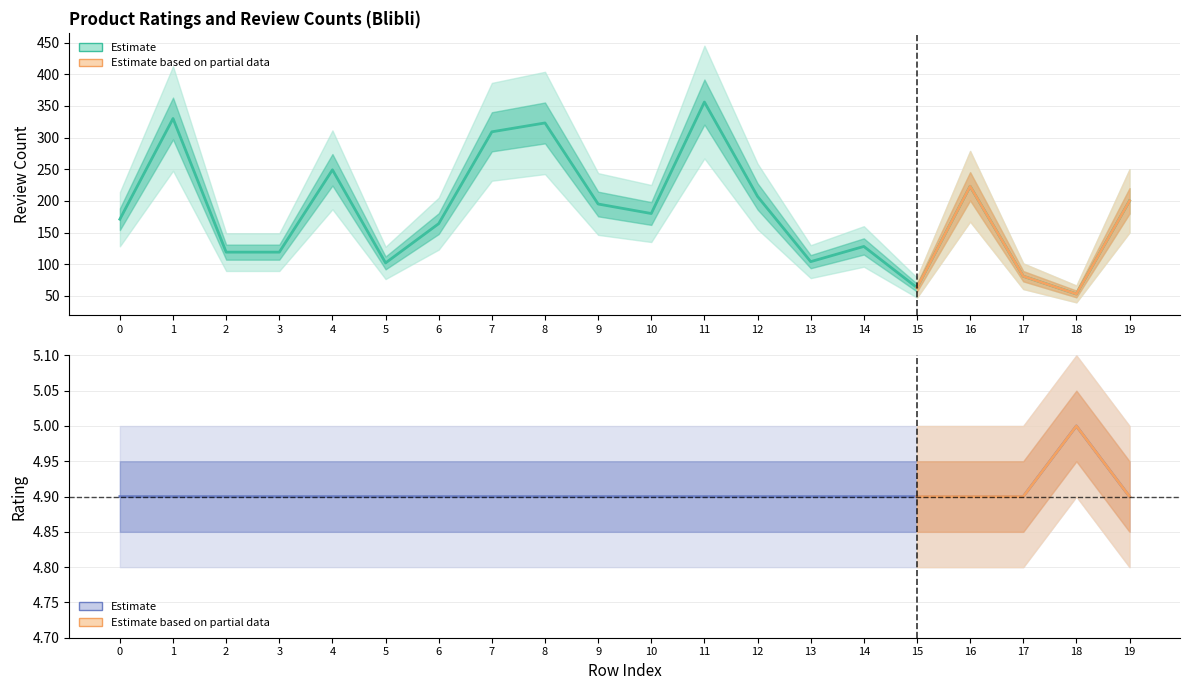

Read the Review Count value at 14.

128.0